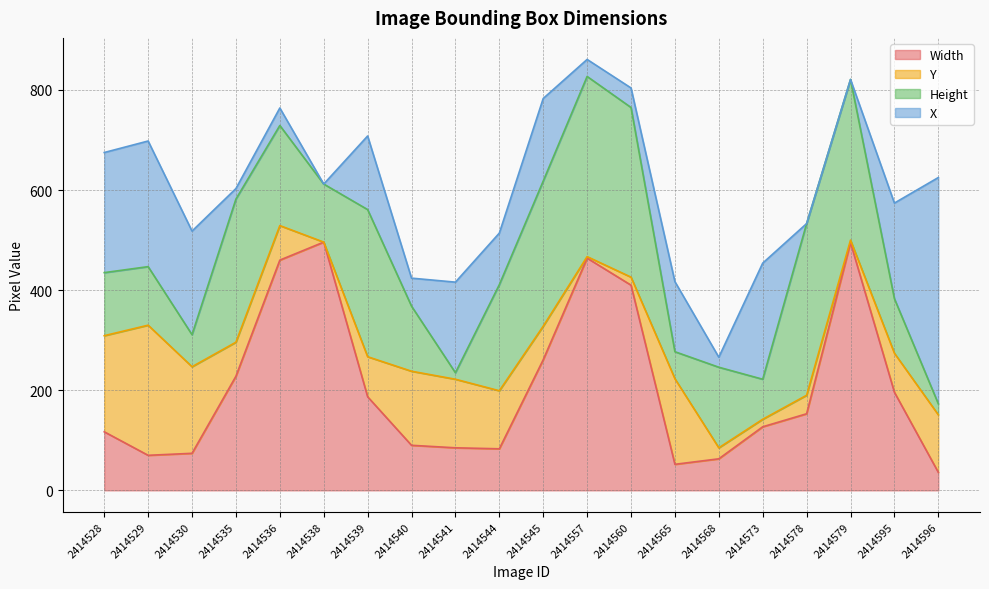

At which category is the sum across all series the highest?

2414557